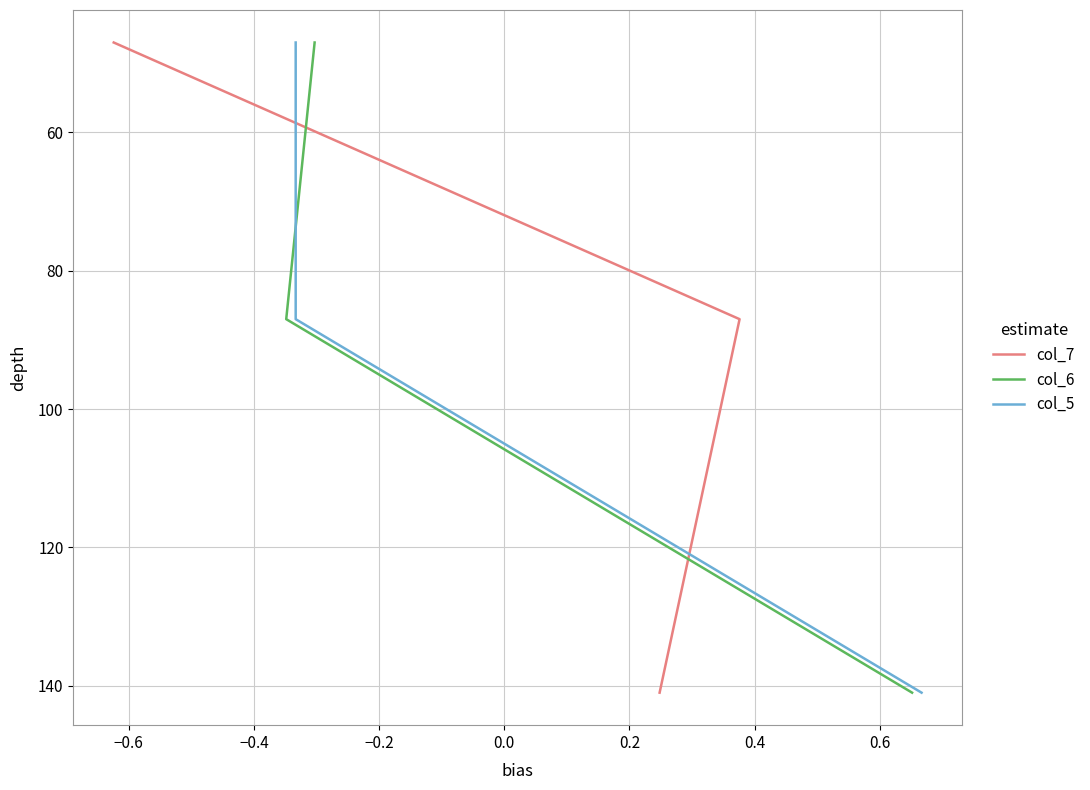

What is the difference between the second highest and minimum values in the col_7 series?

40